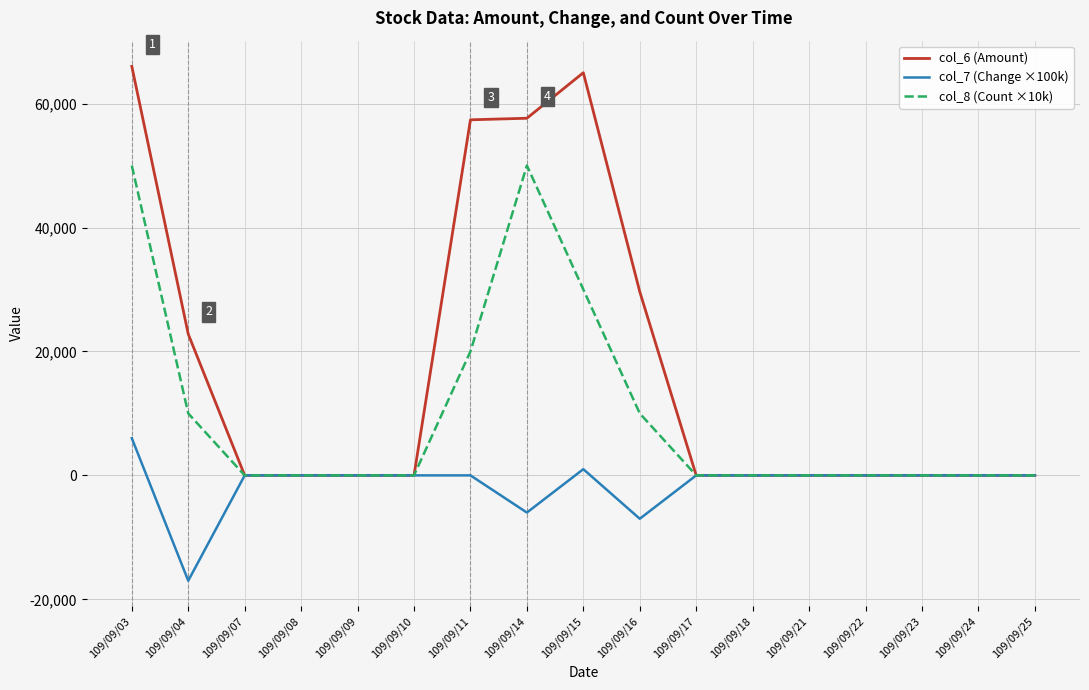

Rank the series at 109/09/15 from highest to lowest value.

col_6 (Amount), col_8 (Count ×10k), col_7 (Change ×100k)